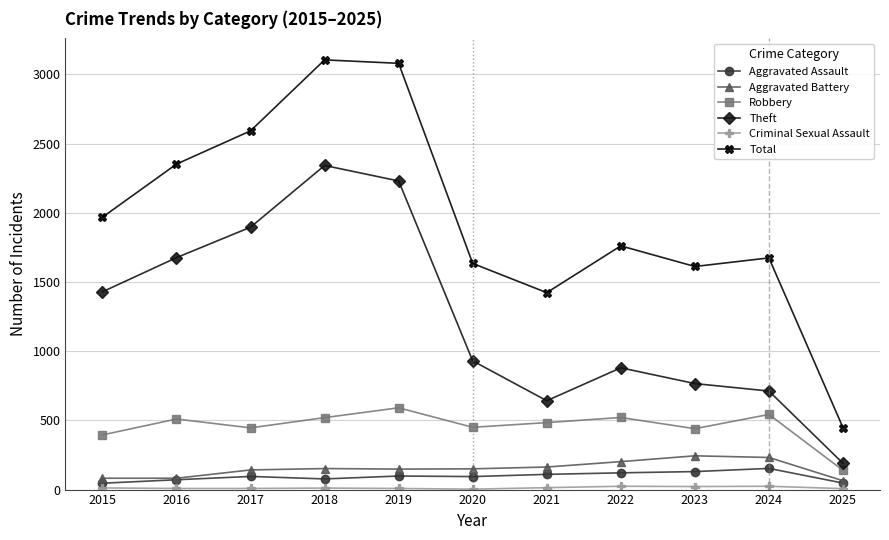

Between 2015 and 2019, which series saw the biggest shift?

Total